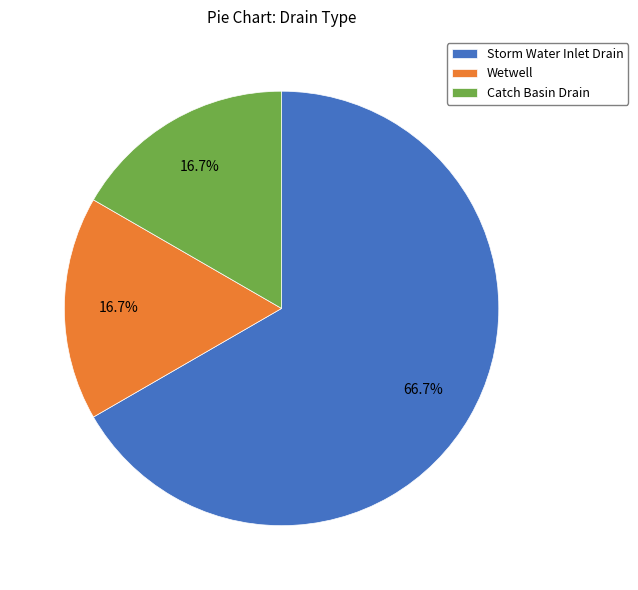

Do Catch Basin Drain and Wetwell together represent more than half of the pie?

No